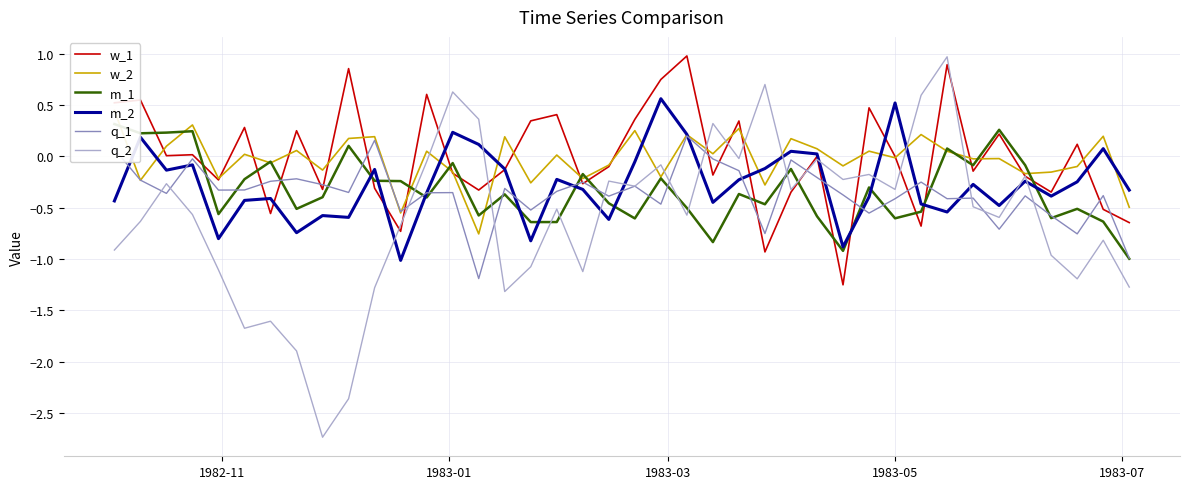

At how many categories does at least one series exceed -1?

40